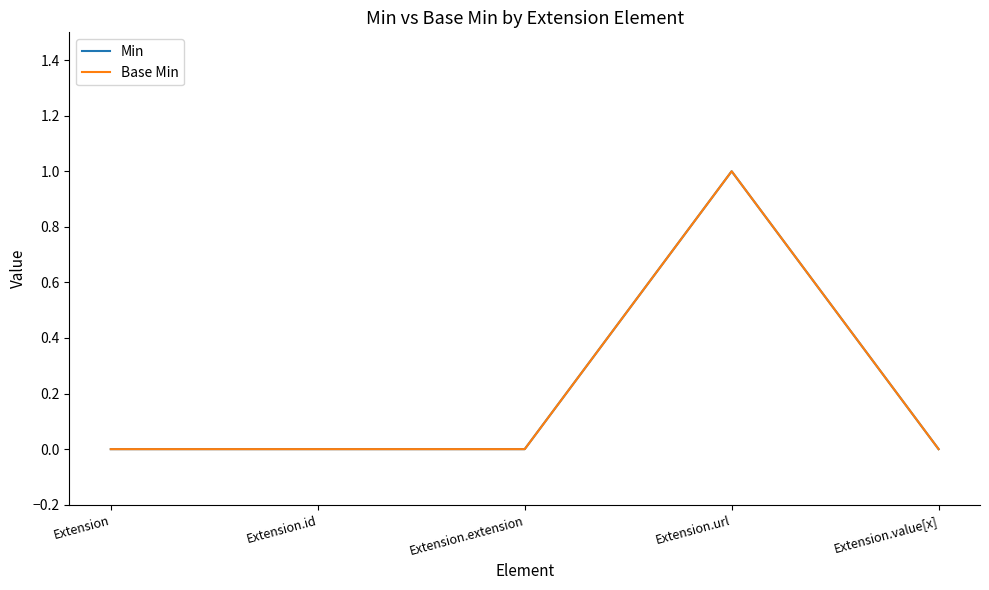

How many lines are shown in the chart?

2